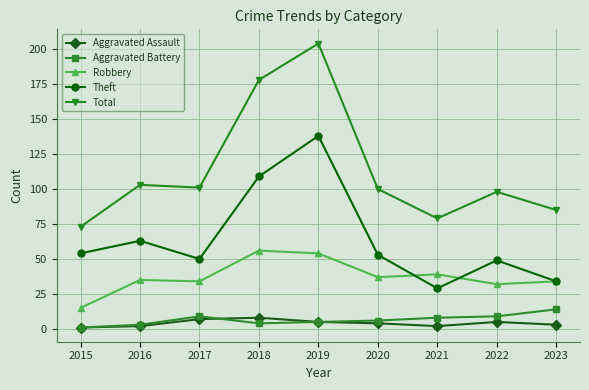

True or false: Theft and Aggravated Assault cross at least once.

False